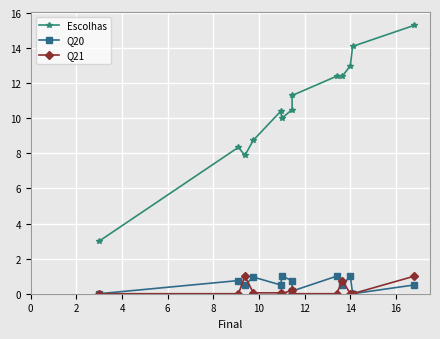

Which has a higher value, 16 or 2?

16